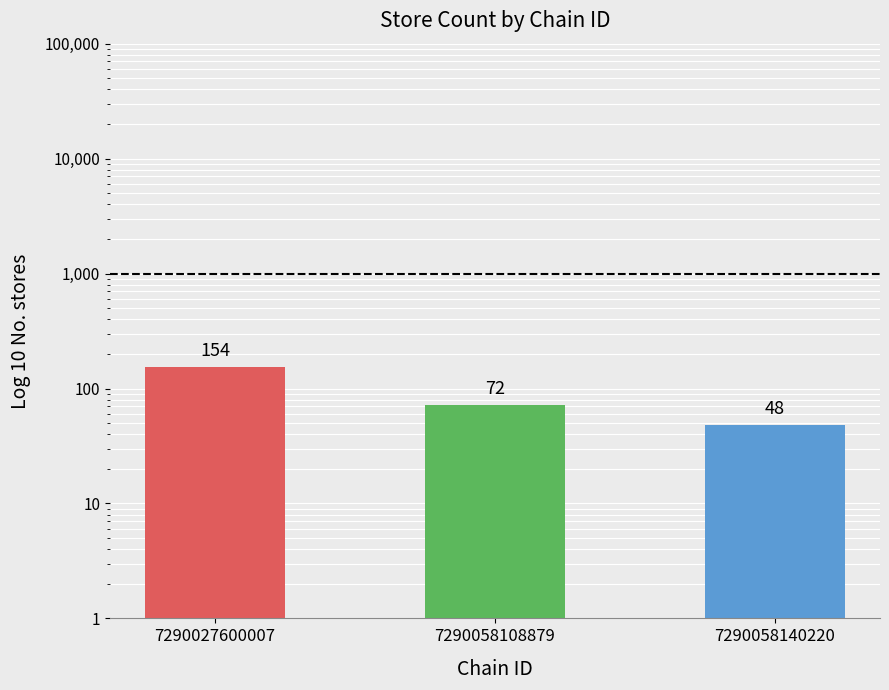

Which has a higher value, 7290058140220 or 7290027600007?

7290027600007